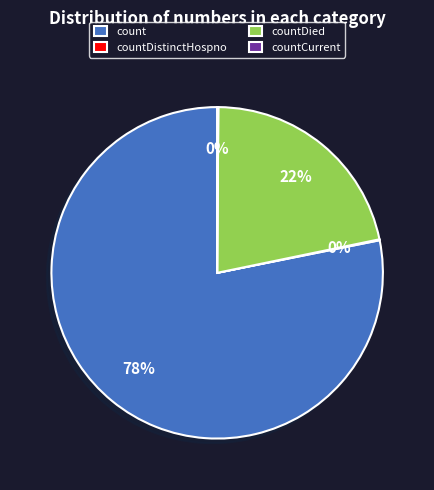

To the nearest percent, what is the difference between the largest and smallest slice percentages?

78%